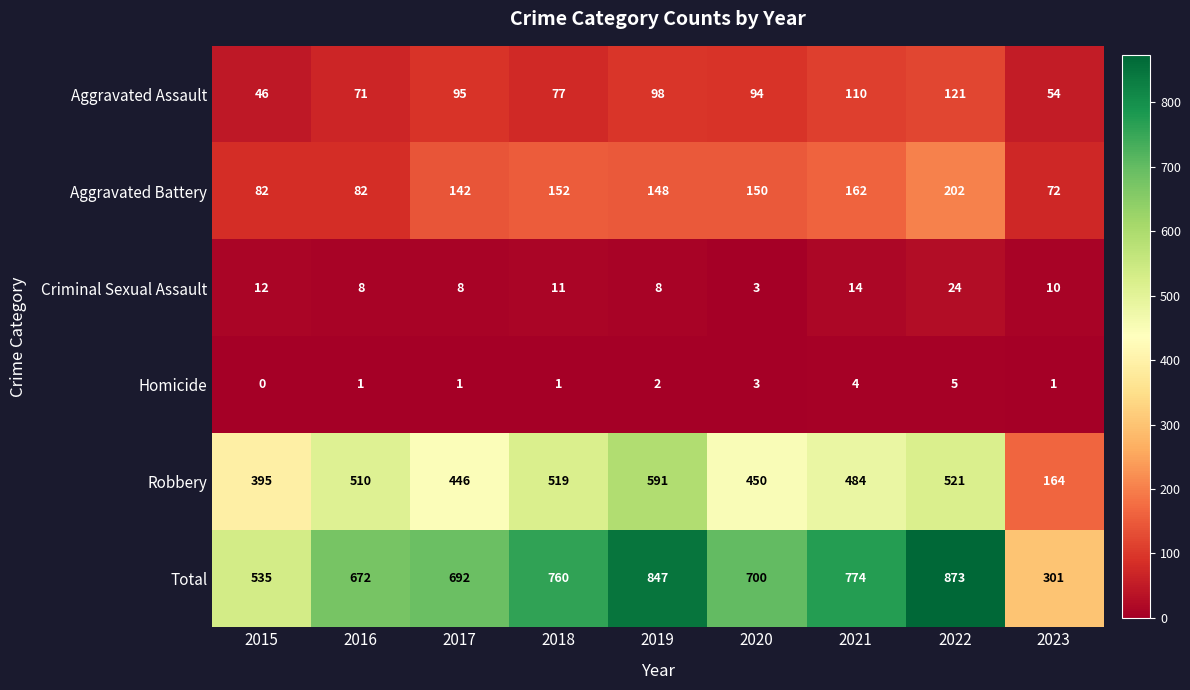

What is the sum of all Robbery values?

4080